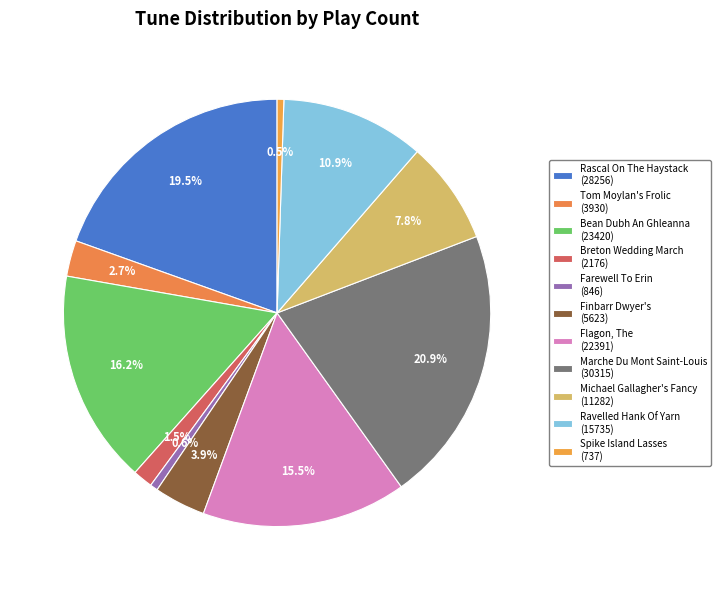

Is there any slice that represents more than half of the pie?

No